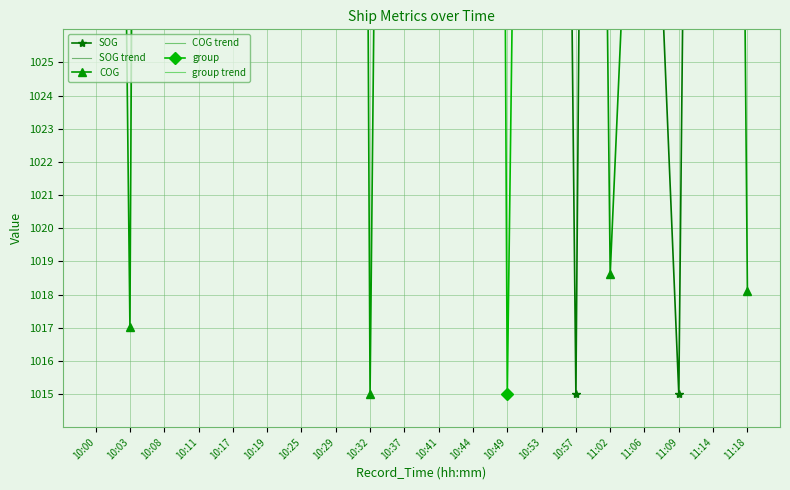

True or false: COG has more than 2 interior local peaks.

True